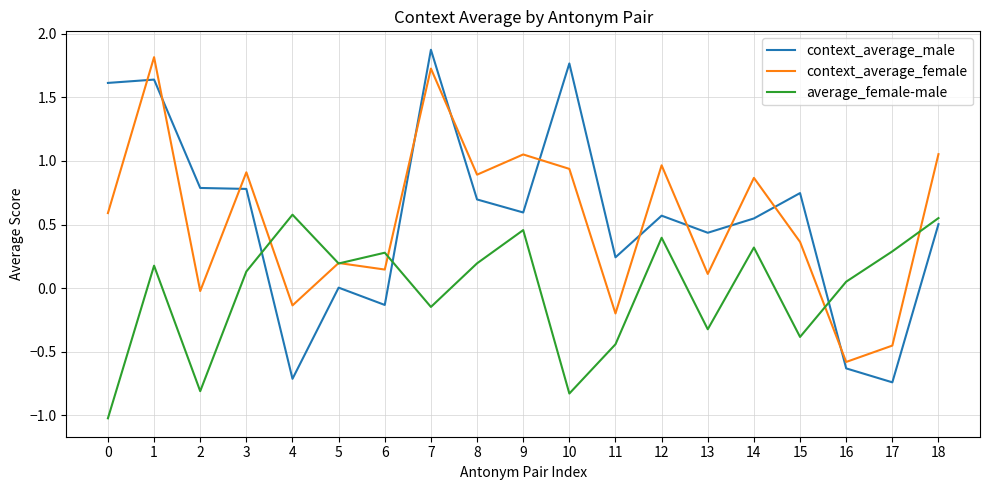

True or false: average_female-male and context_average_female cross at least once.

True